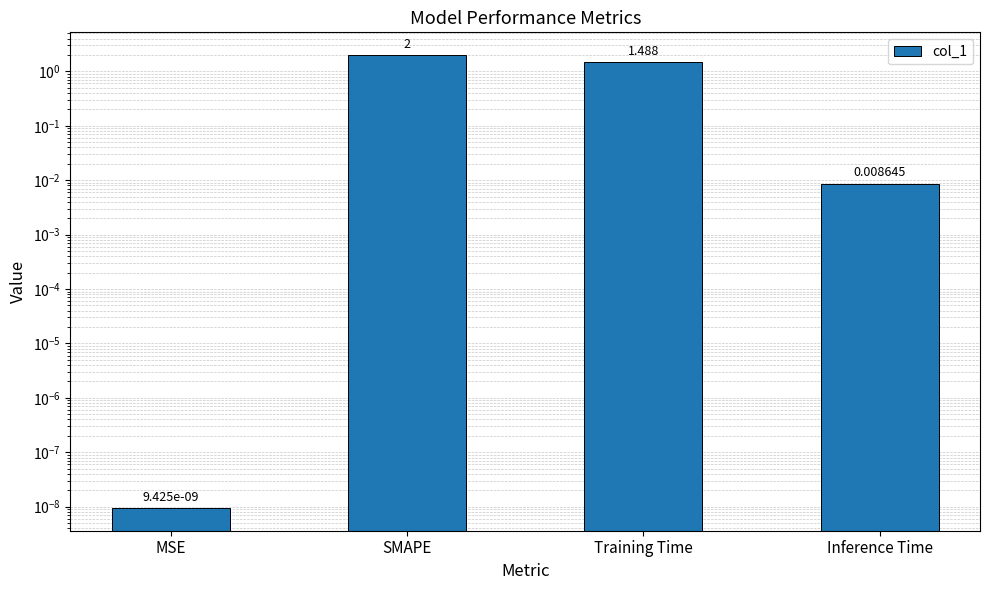

What is the sum of all values?

3.5